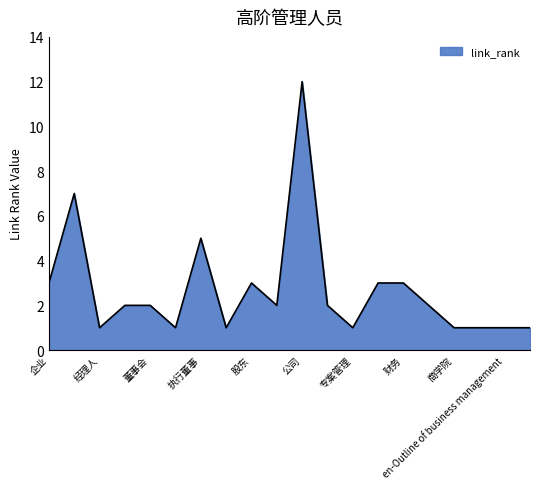

Does the chart have visible grid lines?

No